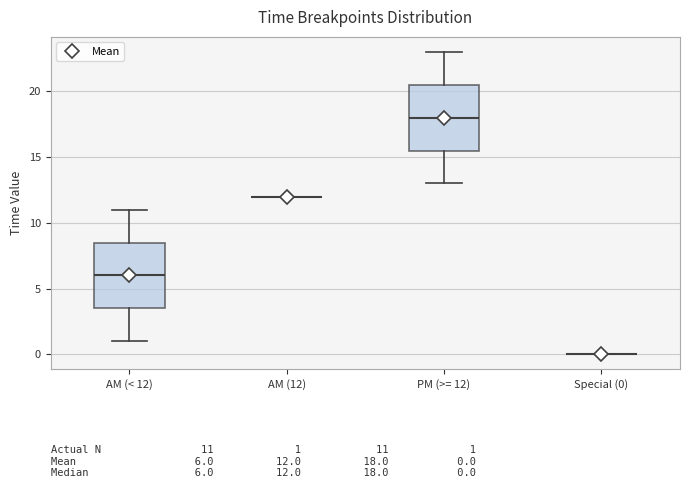

Reading left to right, transcribe this box plot: for each box, give where its median line is, the range the box spans, and where its two whiskers end, as read against the y-axis. The values are not printed on the chart, so give them approximately, as read against the axis.

AM (< 12): median 6.0, box 3.5 to 8.5, whiskers 1.0 to 11.0
AM (12): box collapsed to a line at 12.0, whiskers 12.0 to 12.0
PM (>= 12): median 18.0, box 15.5 to 20.5, whiskers 13.0 to 23.0
Special (0): box collapsed to a line at 0.0, whiskers 0.0 to 0.0